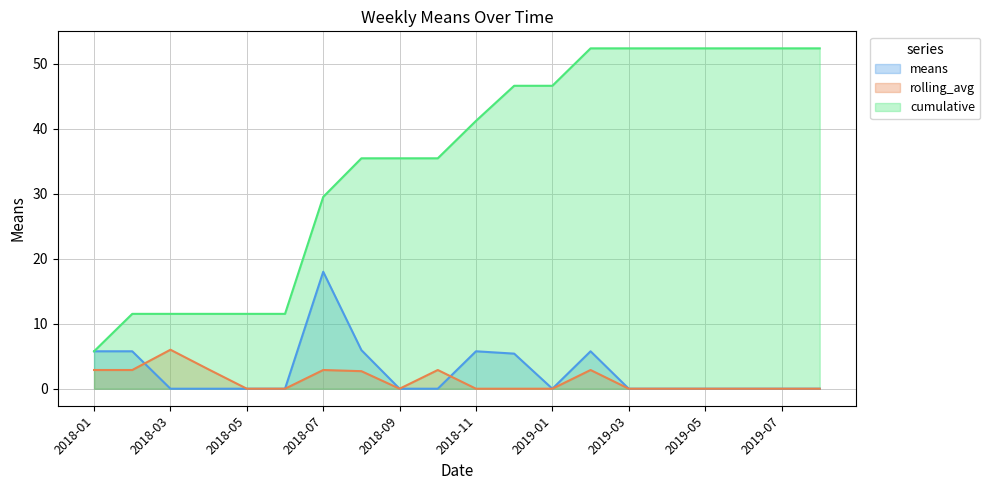

What is the difference between the highest and lowest values at 2018-07?

26.6